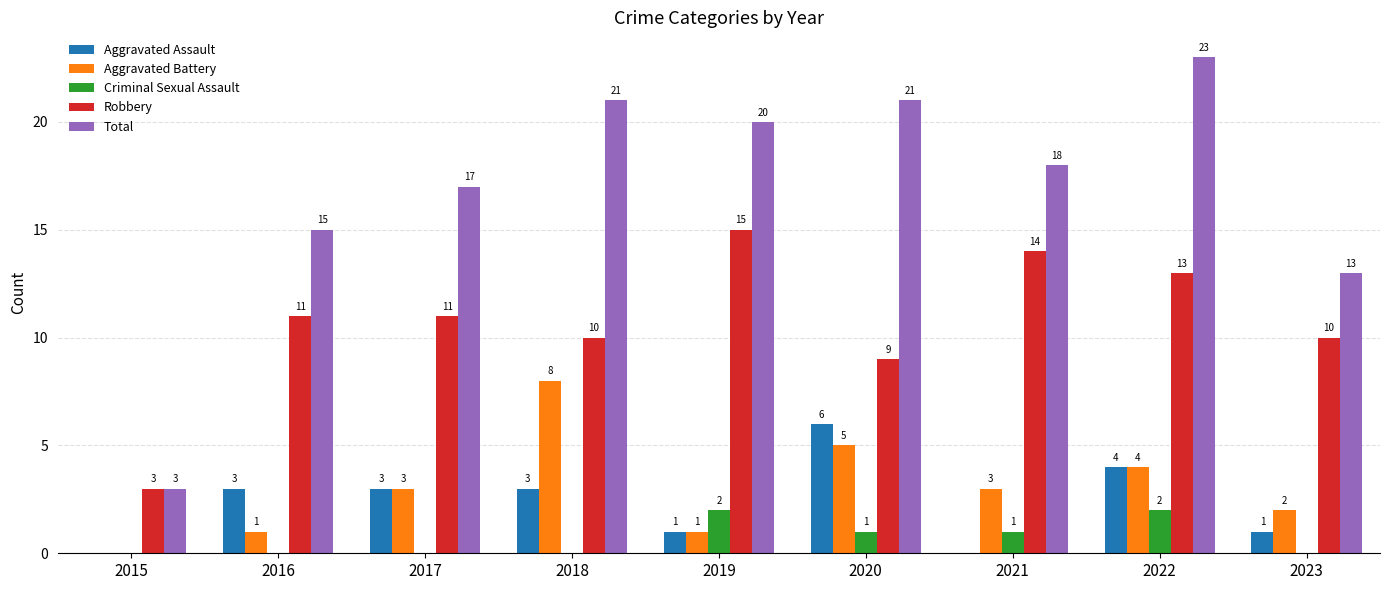

Are the bars grouped side by side (vs. stacked)?

Yes